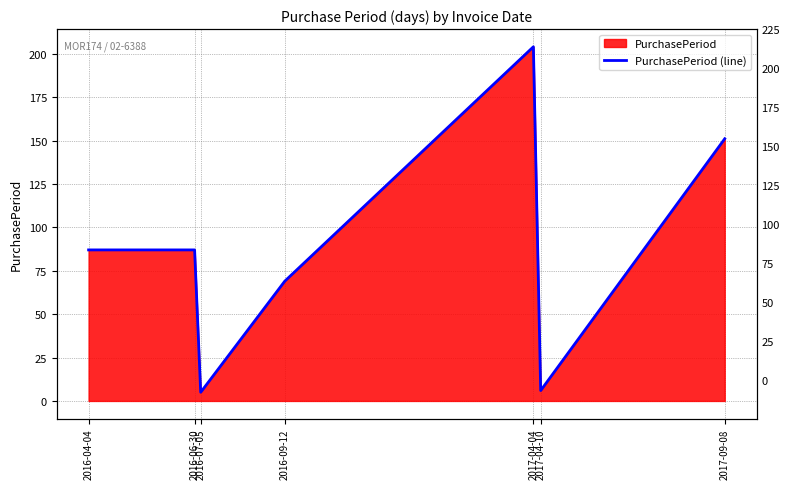

Which has a higher value, 2017-04-04 or 2016-07-05?

2017-04-04